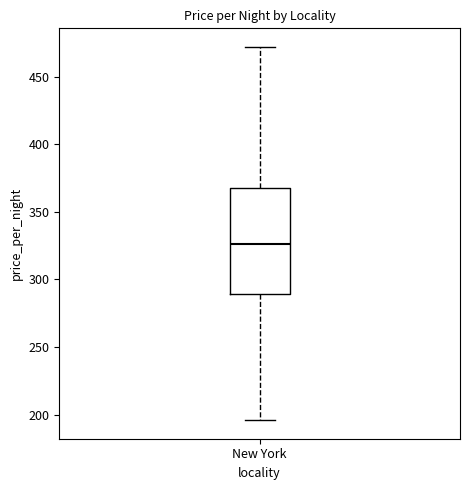

Transcribe this box plot: give where the median line is, the range the box spans, and where the two whiskers end, as read against the y-axis. The values are not printed on the chart, so give them approximately, as read against the axis.

median 325, box 290 to 370, whiskers 195 to 470